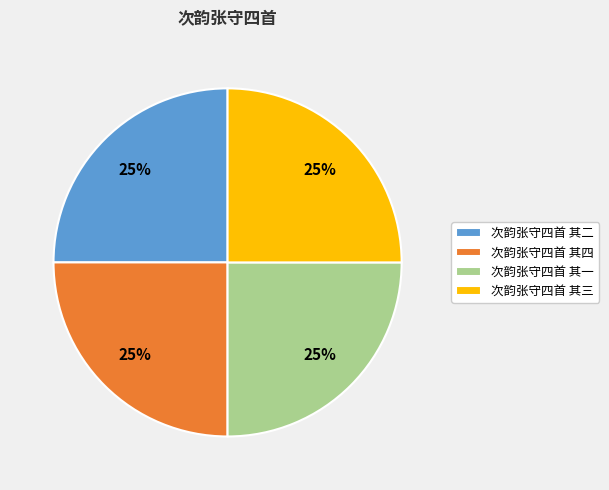

To the nearest percent, what is the average slice percentage?

25%